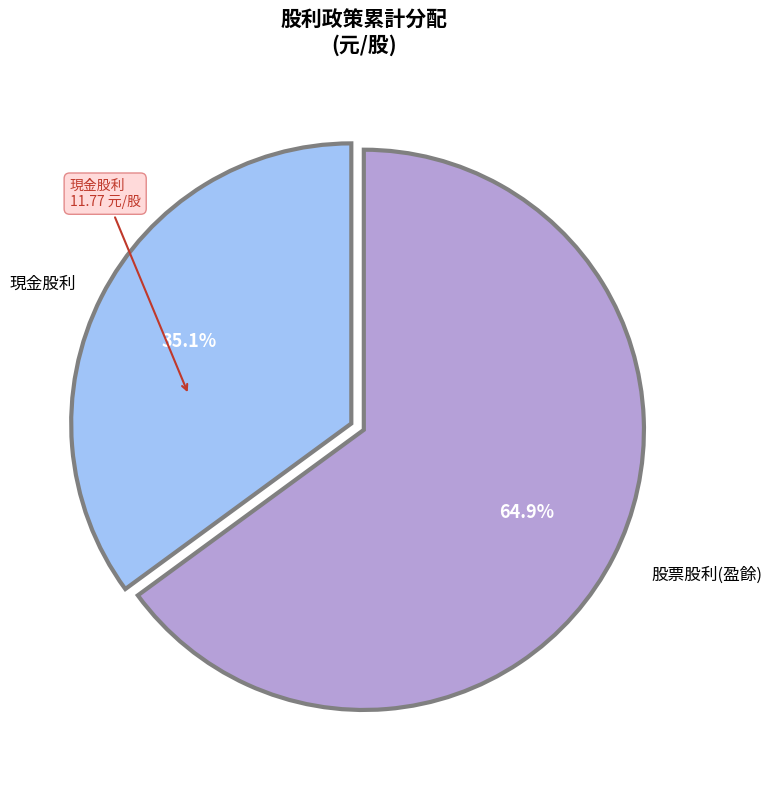

Does any single category account for the majority?

Yes